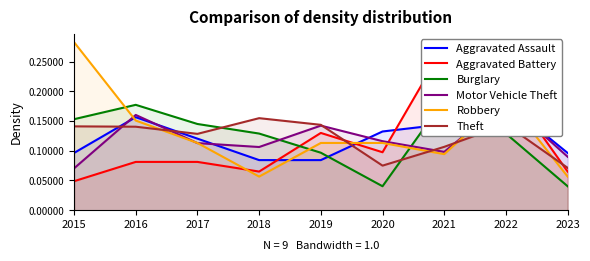

What is the sum of the Motor Vehicle Theft values at 2022 and 2021?

0.3